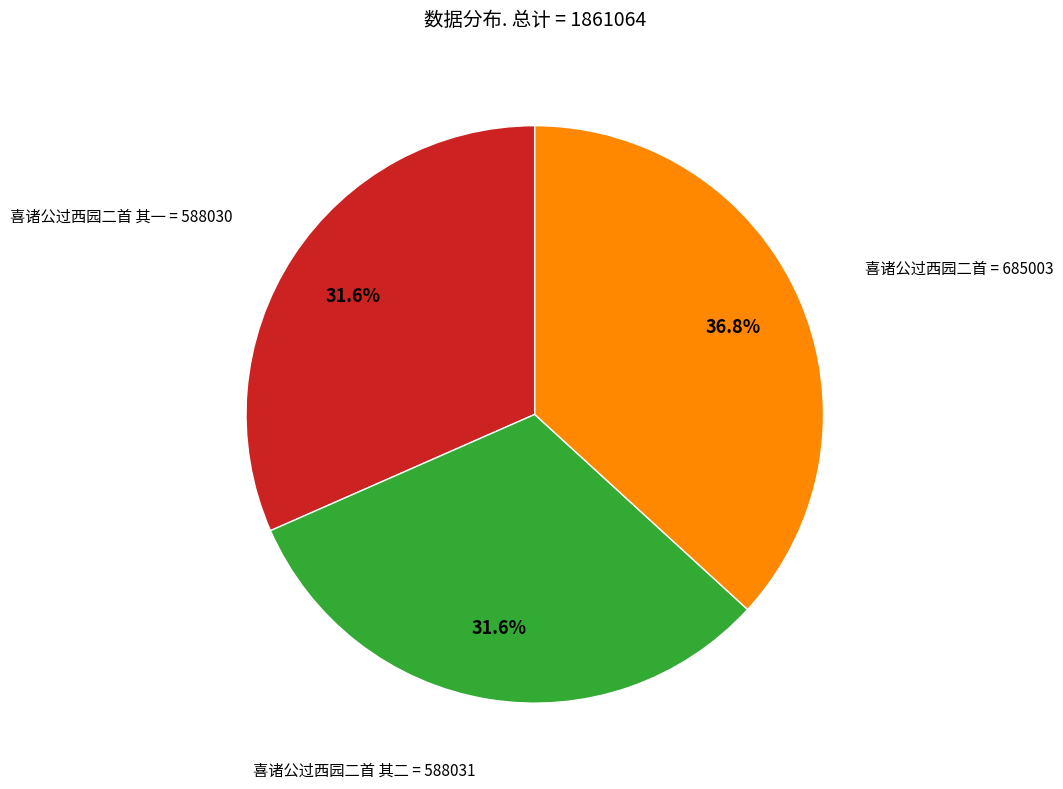

Does any single category account for the majority?

No